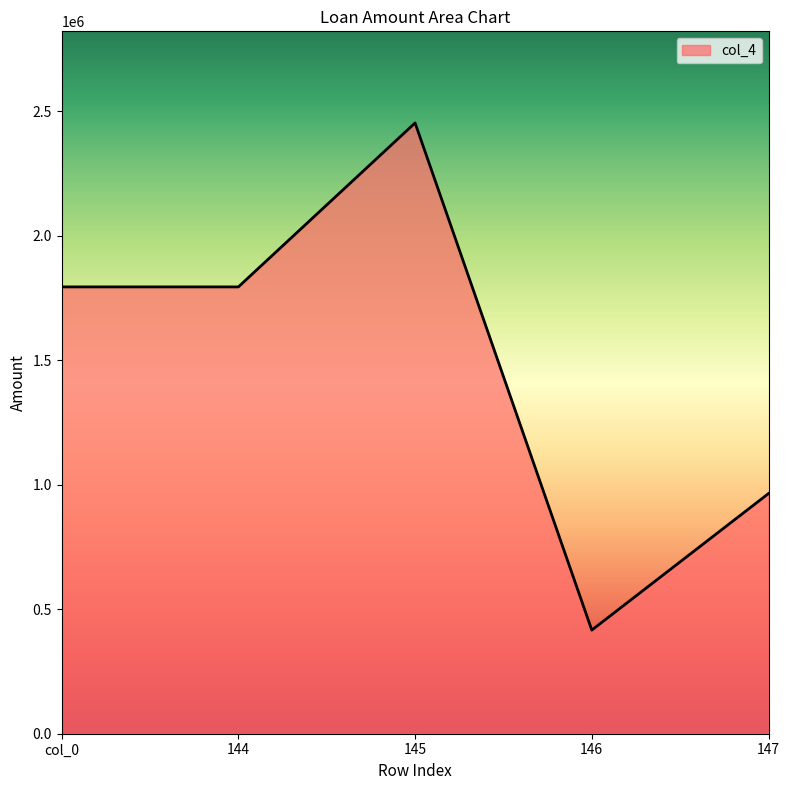

Between 145 and 144, which is larger?

145